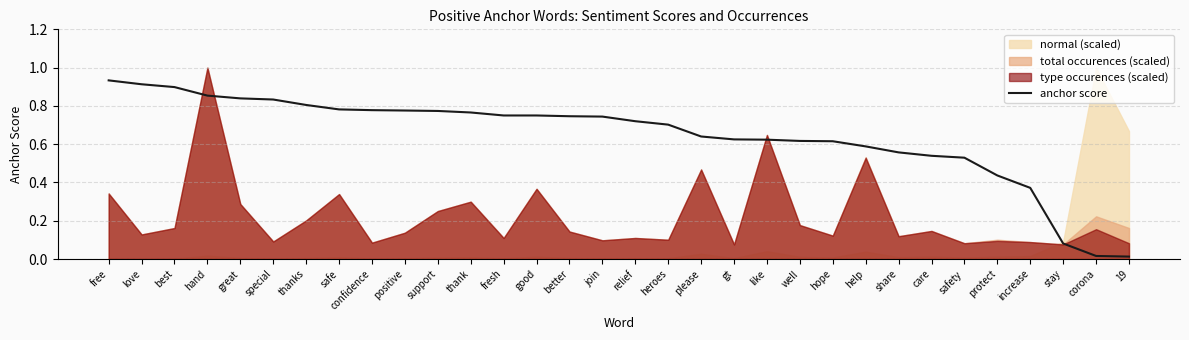

Reading right to left, list all the values displayed in this chart.

0.0	0.0	0.1	0.4	0.4	0.5	0.5	0.6	0.6	0.6	0.6	0.6	0.6	0.6	0.7	0.7	0.7	0.7	0.8	0.8	0.8	0.8	0.8	0.8	0.8	0.8	0.8	0.8	0.9	0.9	0.9	0.9